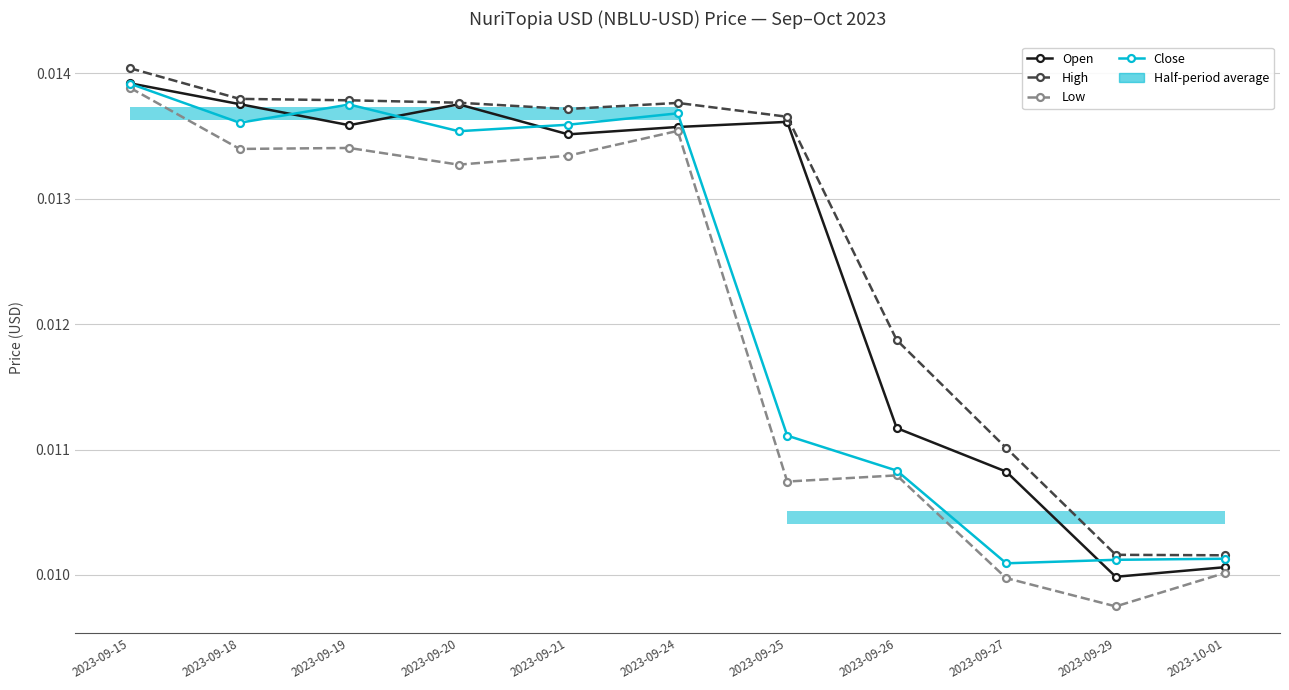

Between 2023-09-20 and 2023-09-25, which series saw the biggest shift?

Low